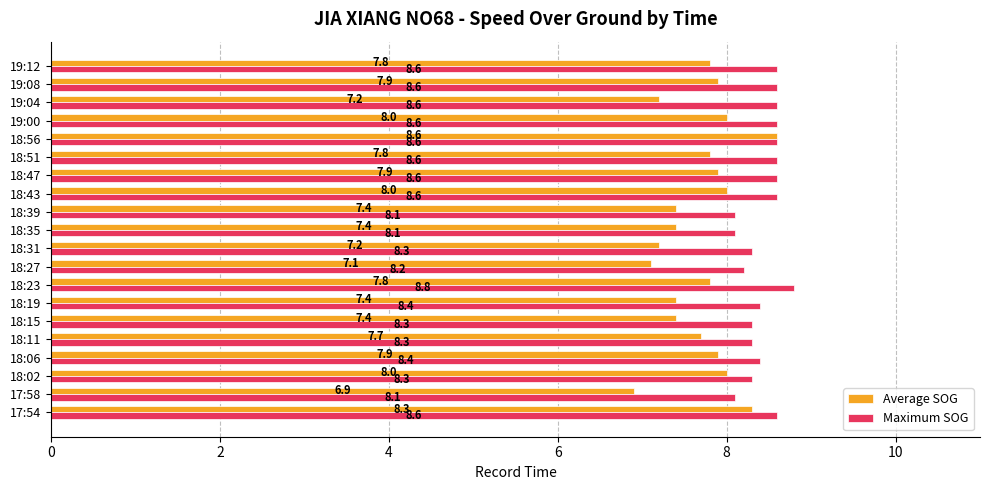

Which category has the highest value in the Maximum SOG series?

18:23